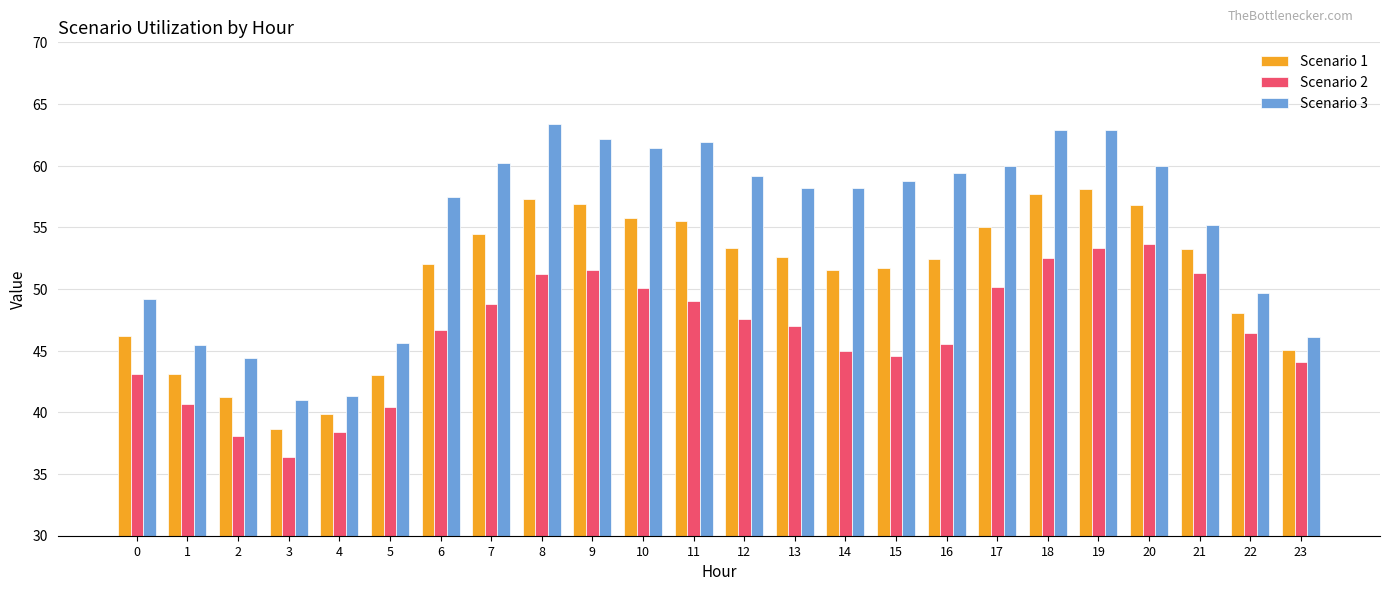

What is the value of the Scenario 1 bar at the 1st from the left?

46.2